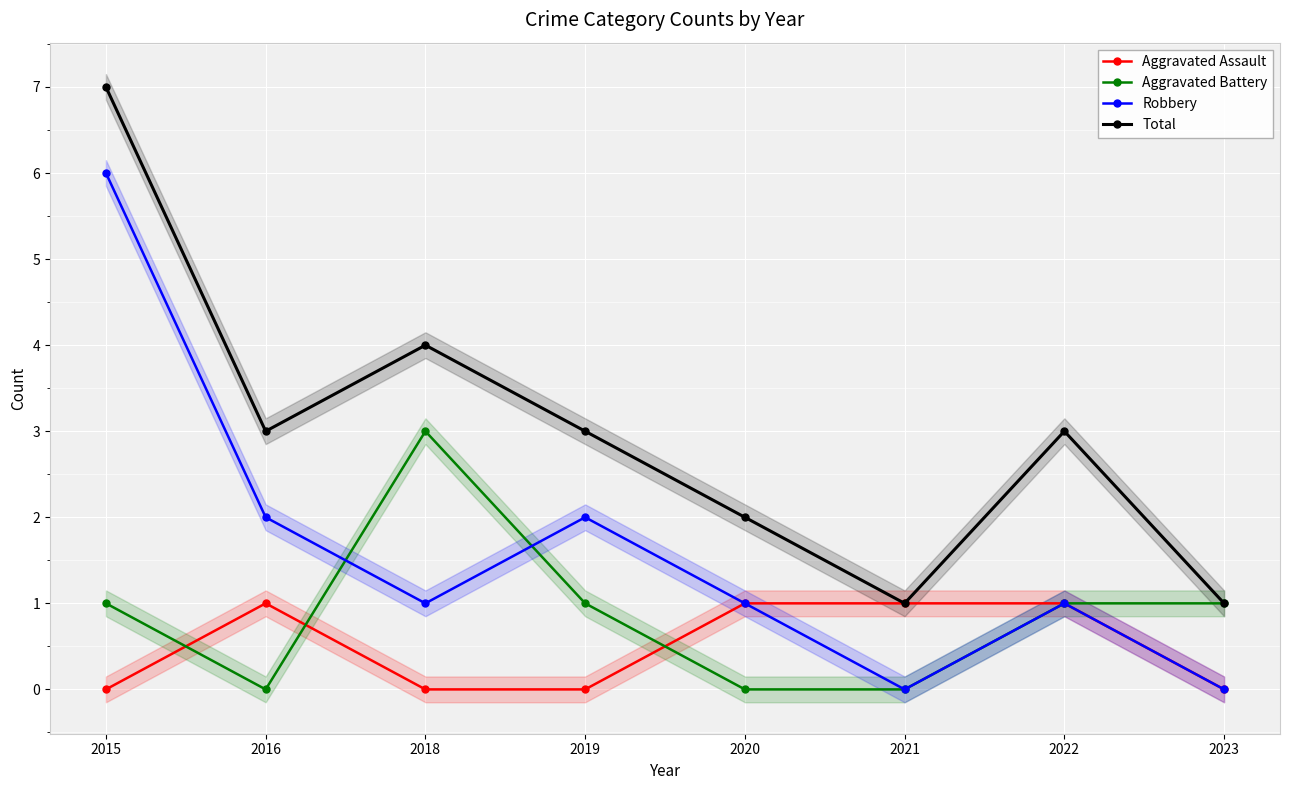

Reading right to left, what are all the values shown in this chart?

Aggravated Assault: 0	1	1	1	0	0	1	0
Aggravated Battery: 1	1	0	0	1	3	0	1
Robbery: 0	1	0	1	2	1	2	6
Total: 1	3	1	2	3	4	3	7